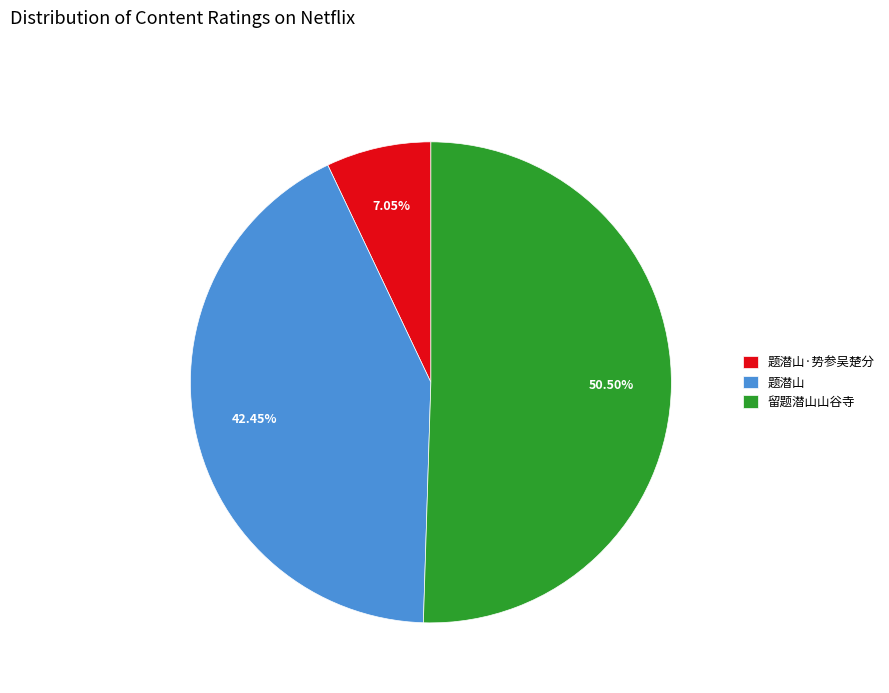

Combined, what portion of the pie is 题潜山 and 题潜山·势参吴楚分?

49.5%